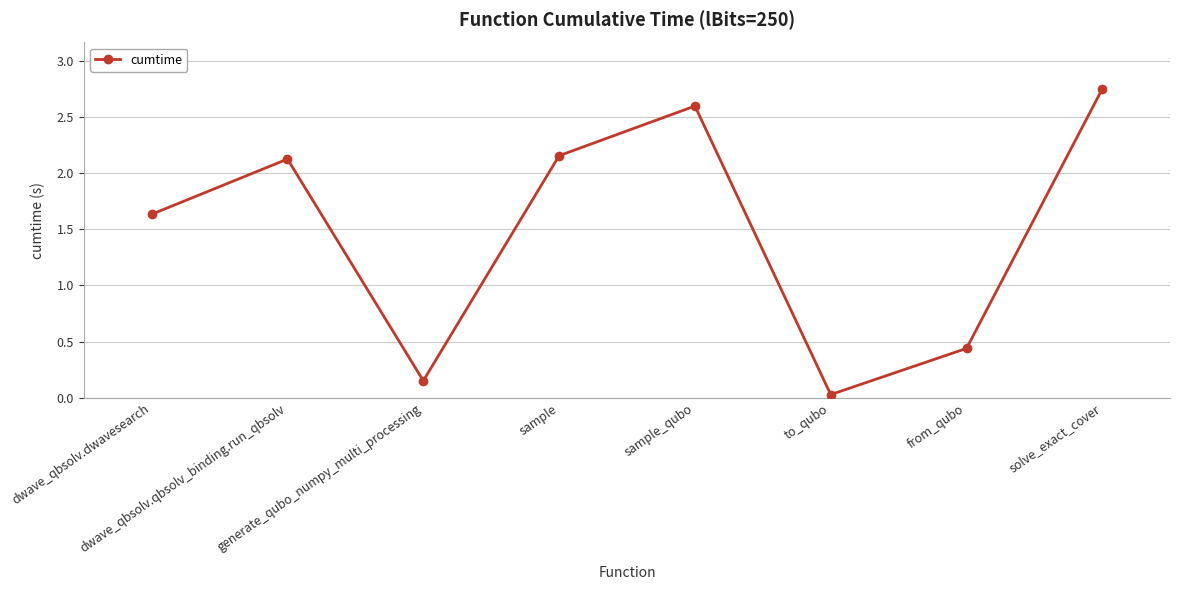

How many points are lower than both their immediate neighbors (excluding endpoints)?

2